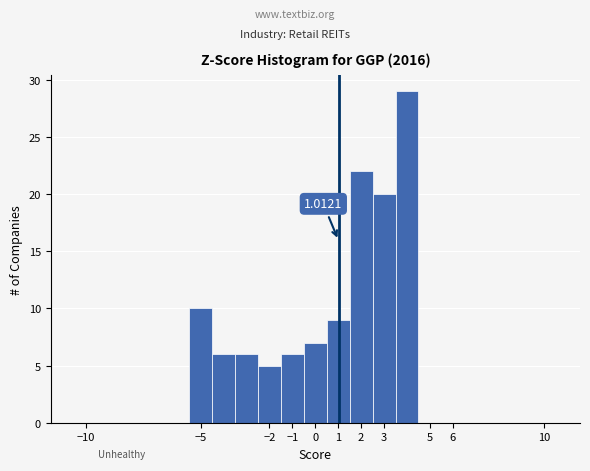

Over which range of the x-axis is the bar tallest?

3.5 to 4.5